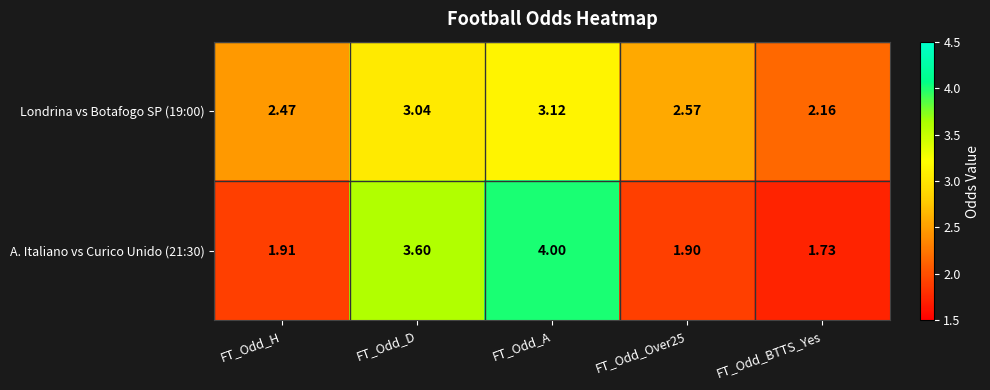

At which label is Londrina vs Botafogo SP (19:00) closest to 2?

FT_Odd_BTTS_Yes